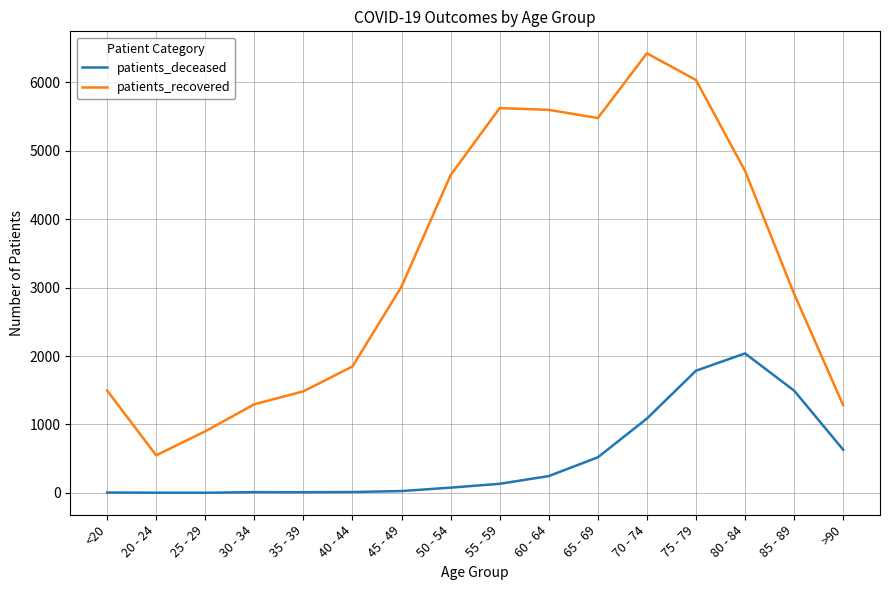

In patients_deceased, how many points are lower than both neighbors (excluding endpoints)?

2